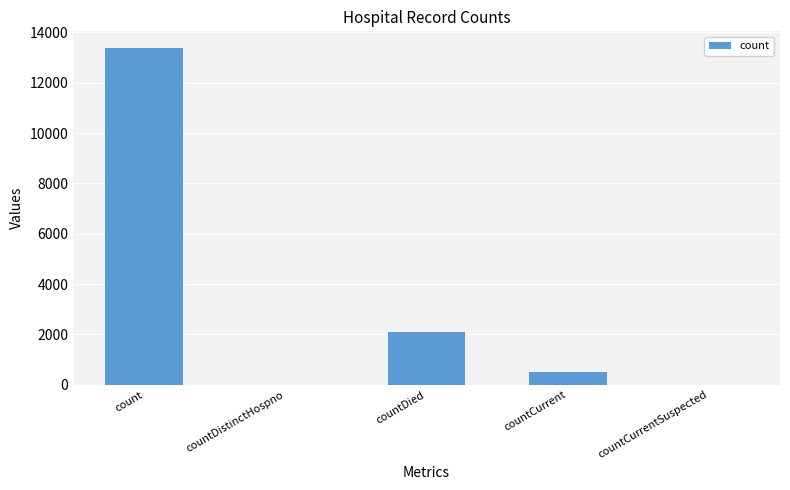

True or false: the data shows 13374 at count.

True